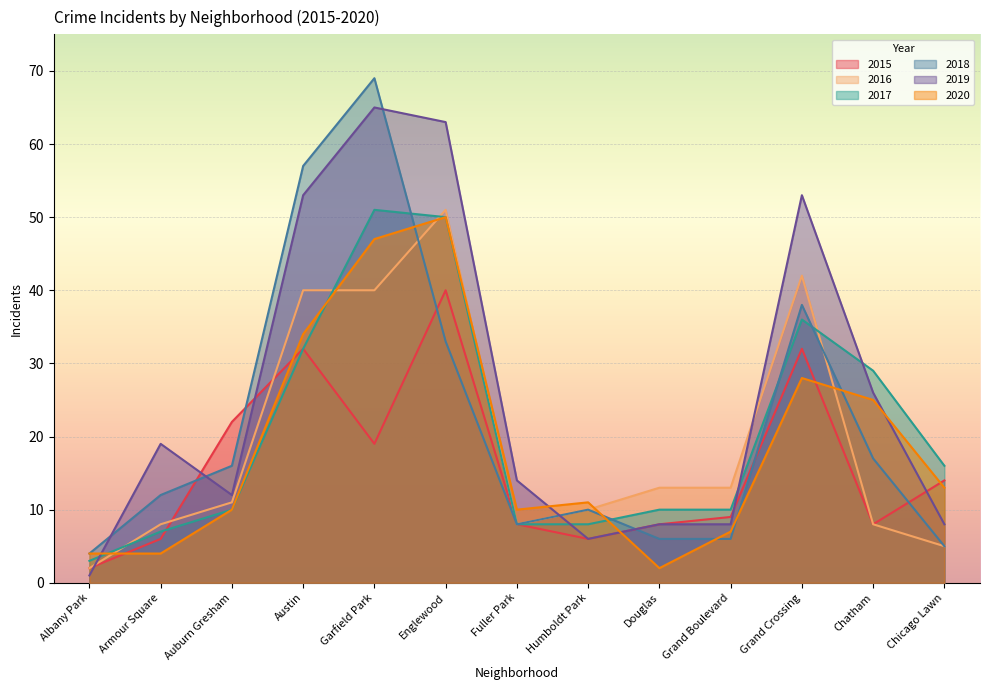

Which series ends up on top after the final intersection of 2016 and 2019?

2019